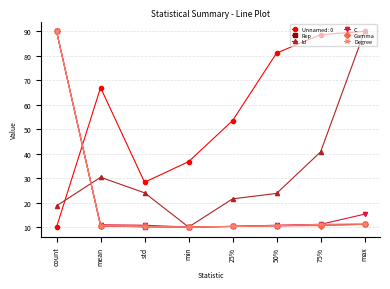

At which label does C reach its peak?

count